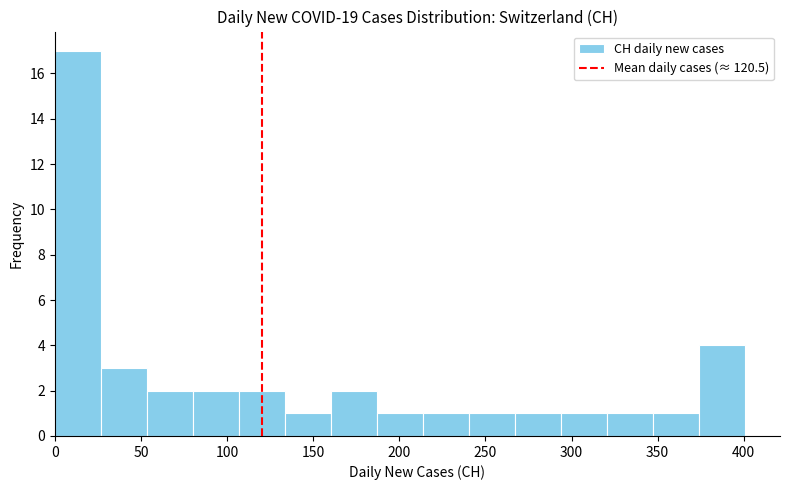

Which range on the x-axis has the tallest bar?

0 to 25